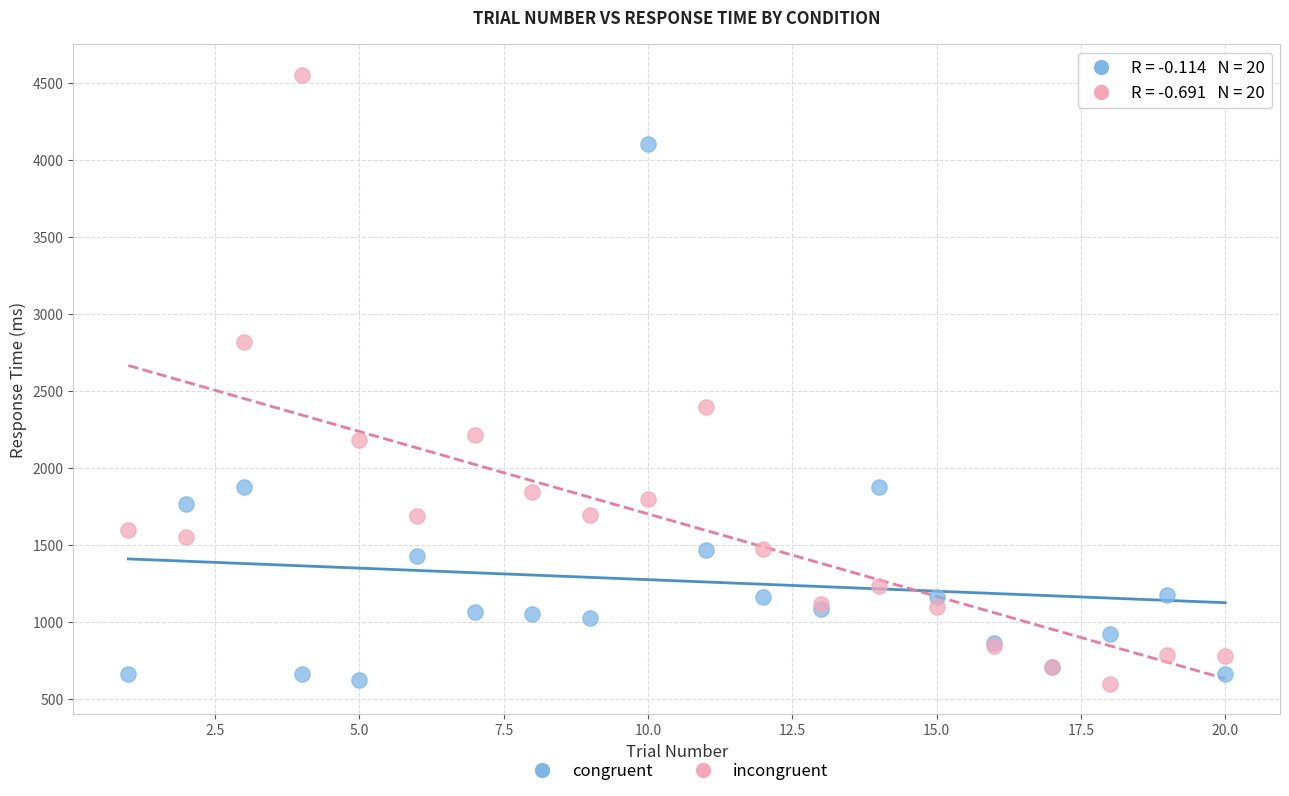

Which series has the widest spread of Y values?

incongruent